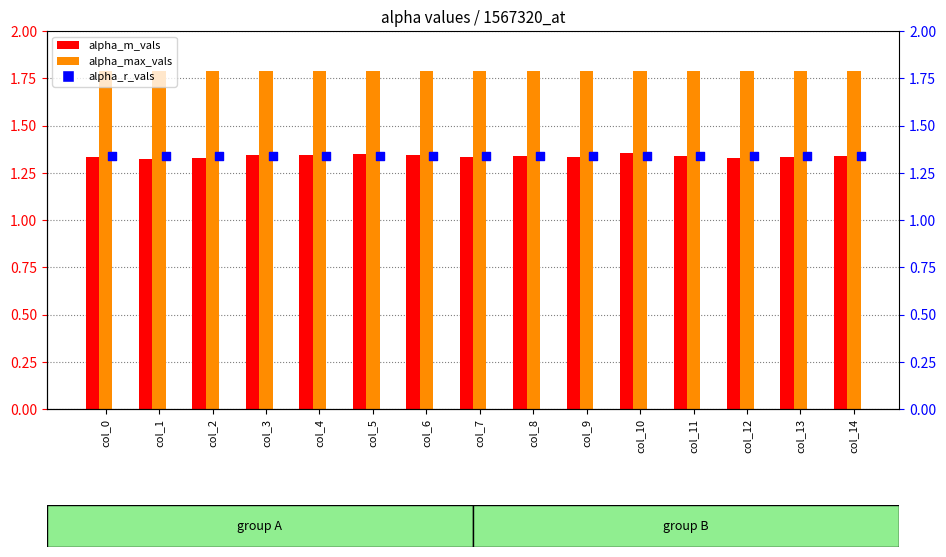

What is the total value across all series at col_11?

4.5